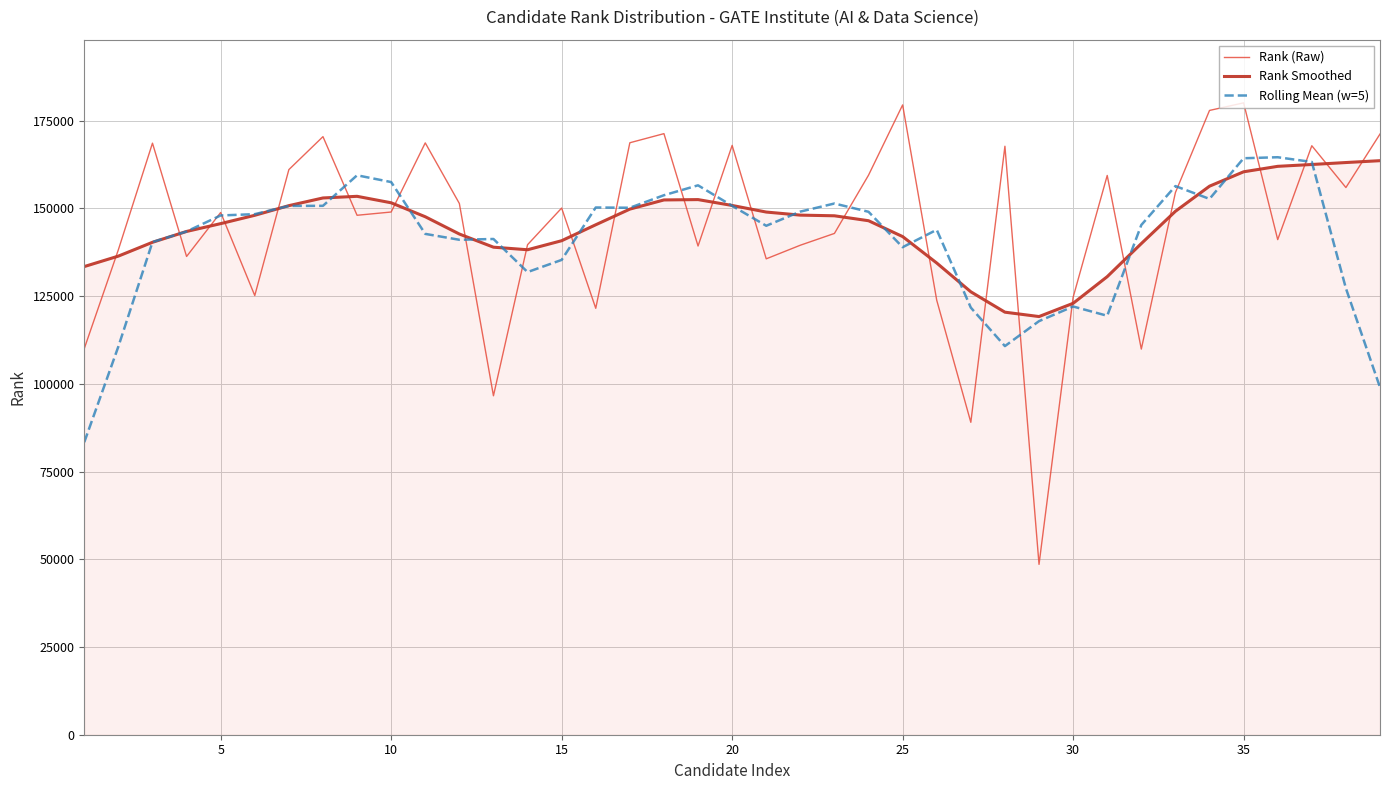

What is the minimum value for Rank Smoothed?

119168.0